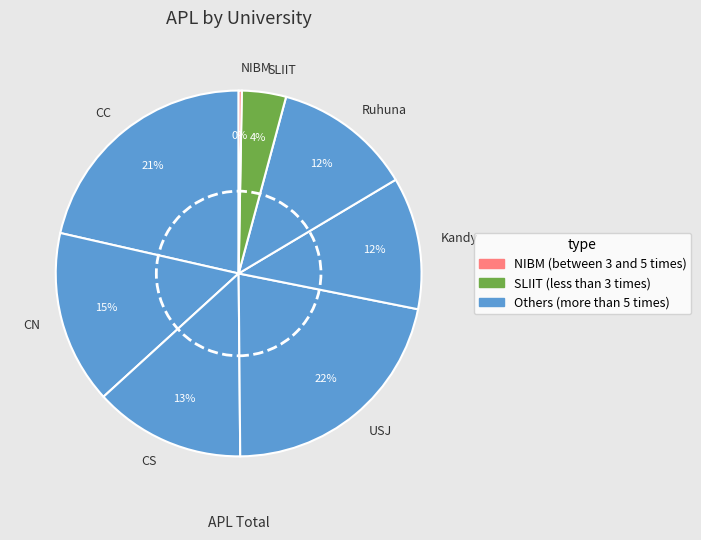

Is there any slice that represents more than half of the pie?

No